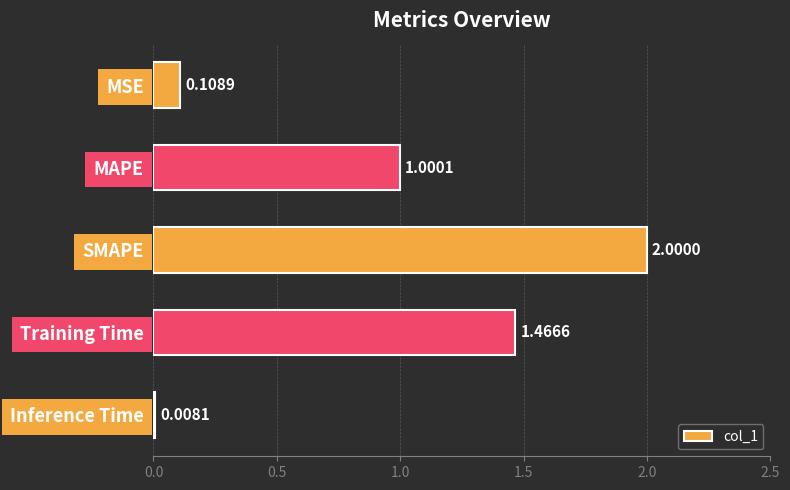

What is the change in value from SMAPE to Training Time?

-0.5